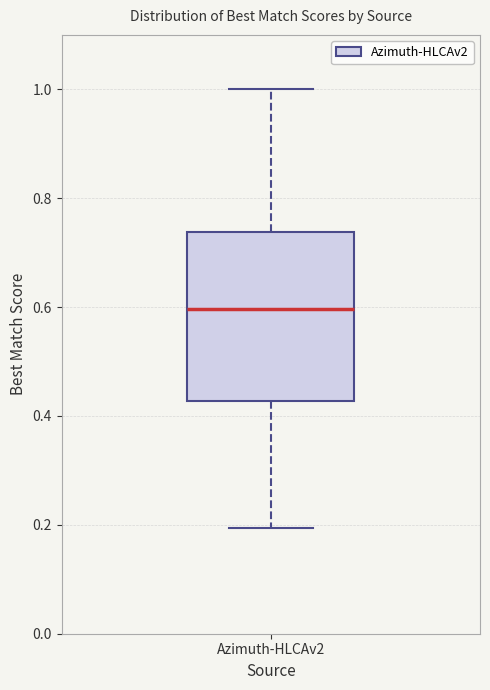

Where does the upper whisker of the box for Azimuth-HLCAv2 end on the y-axis? The values are not printed on the chart, so give them approximately, as read against the axis.

1.00